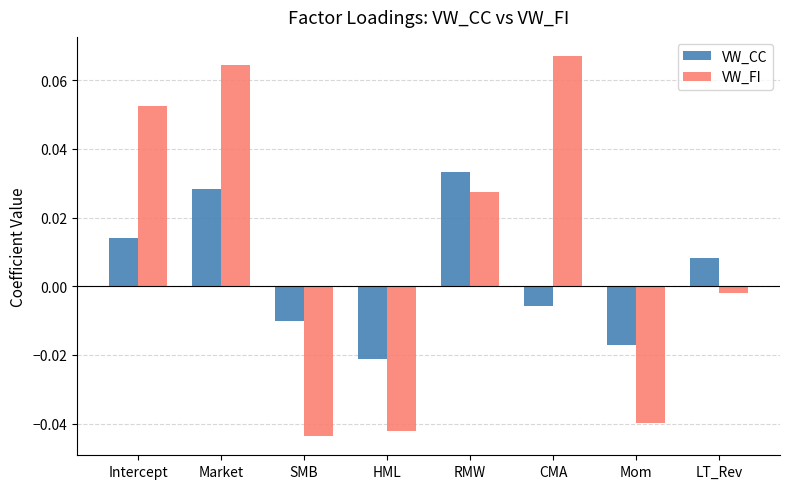

Which series has the largest total across all categories?

VW_FI